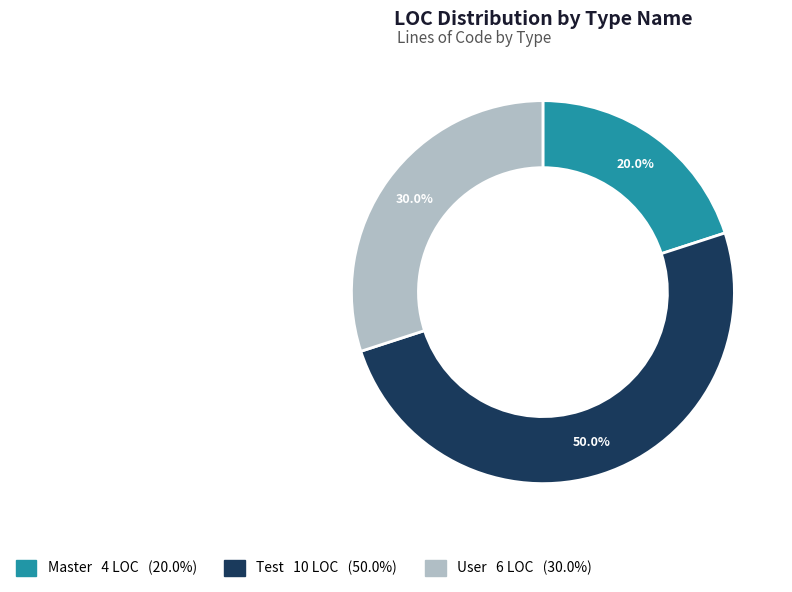

True or false: Master accounts for 20% of the total.

True